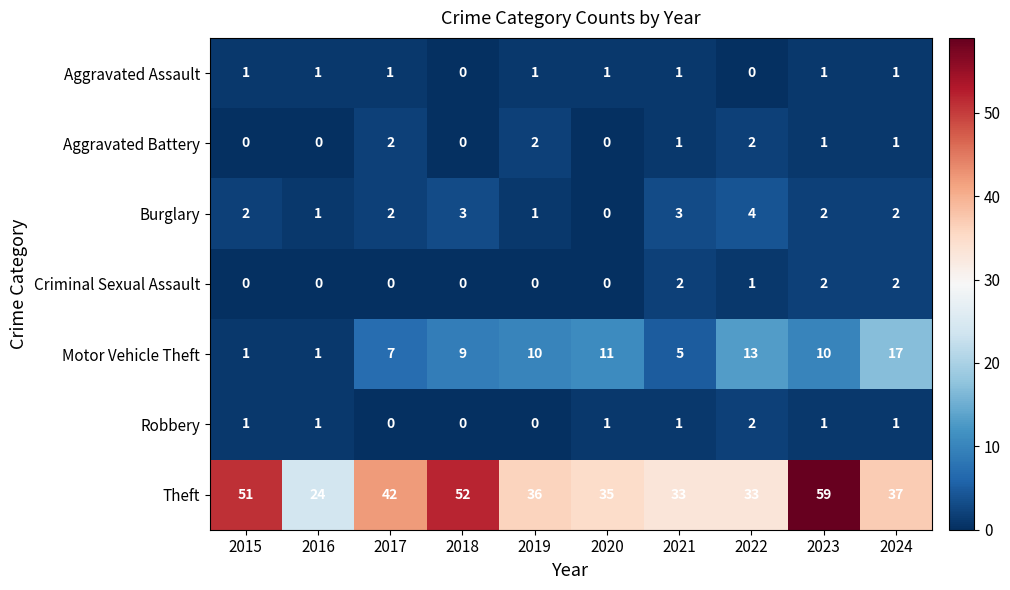

Is it true that Motor Vehicle Theft equals 10 at 2023?

True